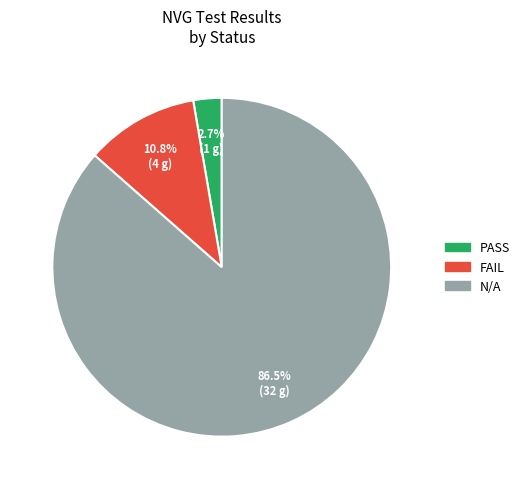

Which category has the biggest portion of the pie?

N/A